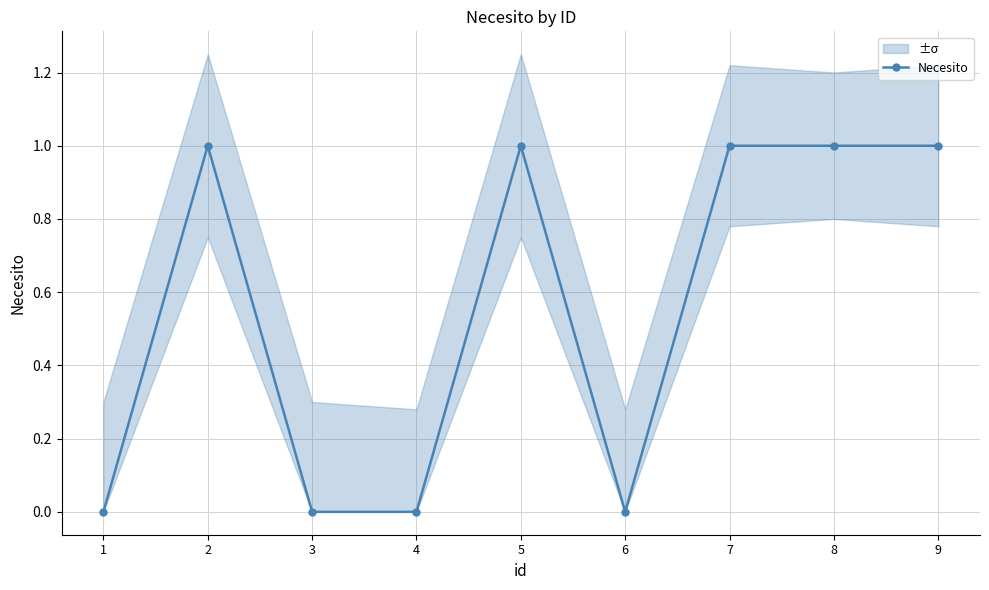

Is it true that the value at 1 is -1?

False